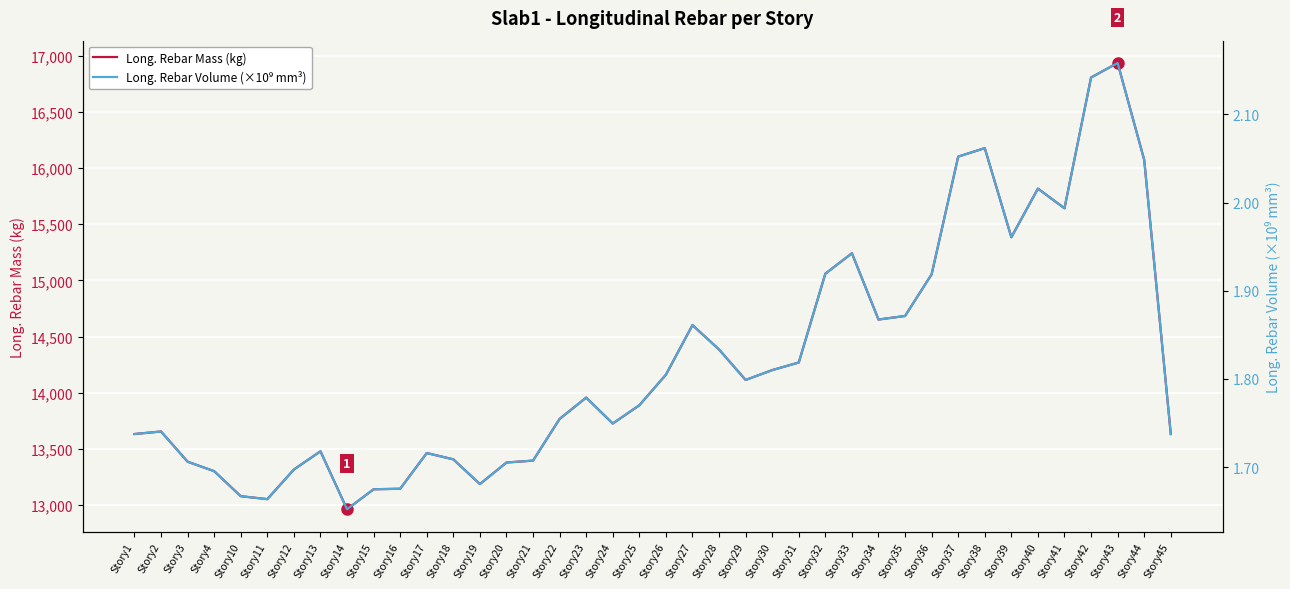

What is the difference between the maximum and minimum values in the Long. Rebar Mass (kg) series?

3969.0